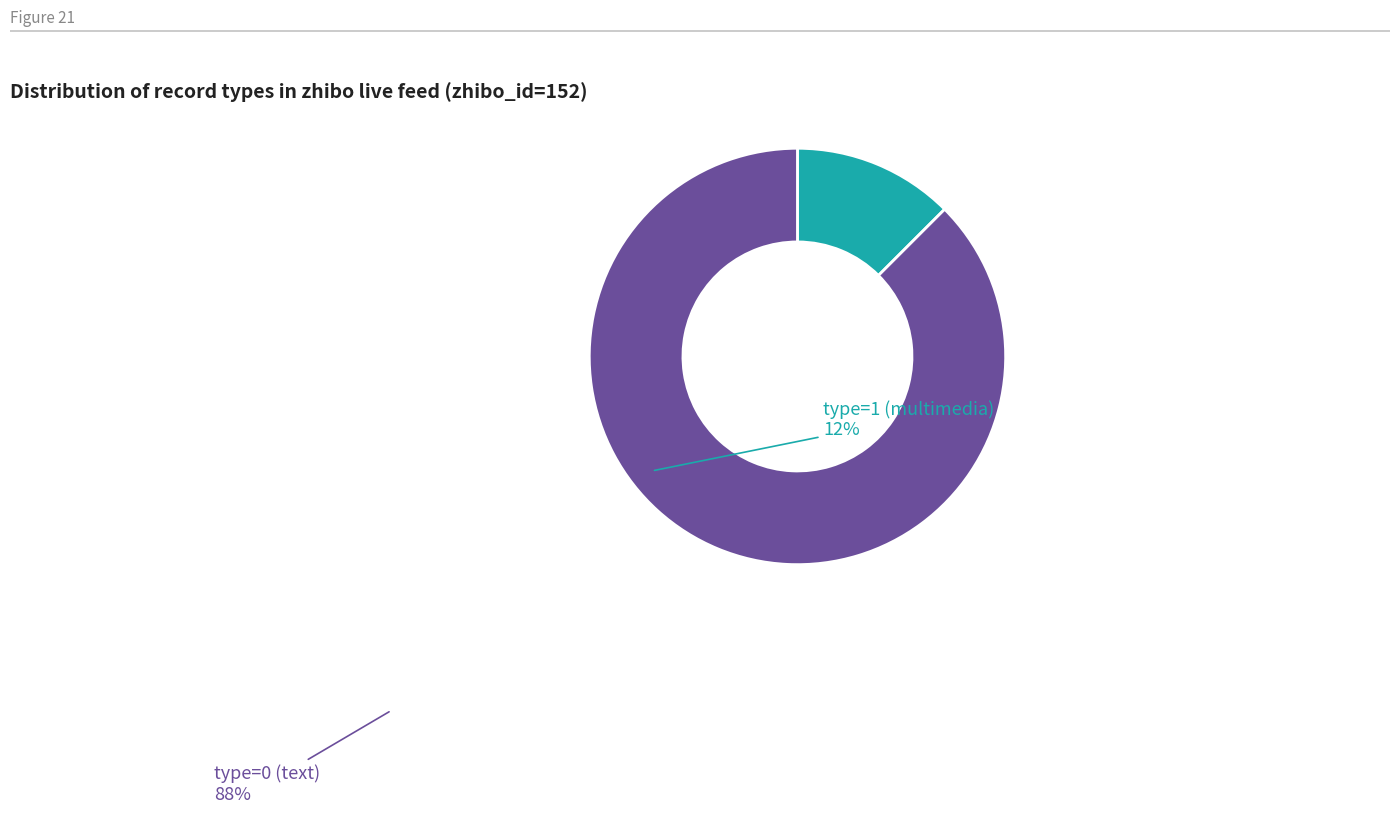

Count the number of slices in the pie.

2